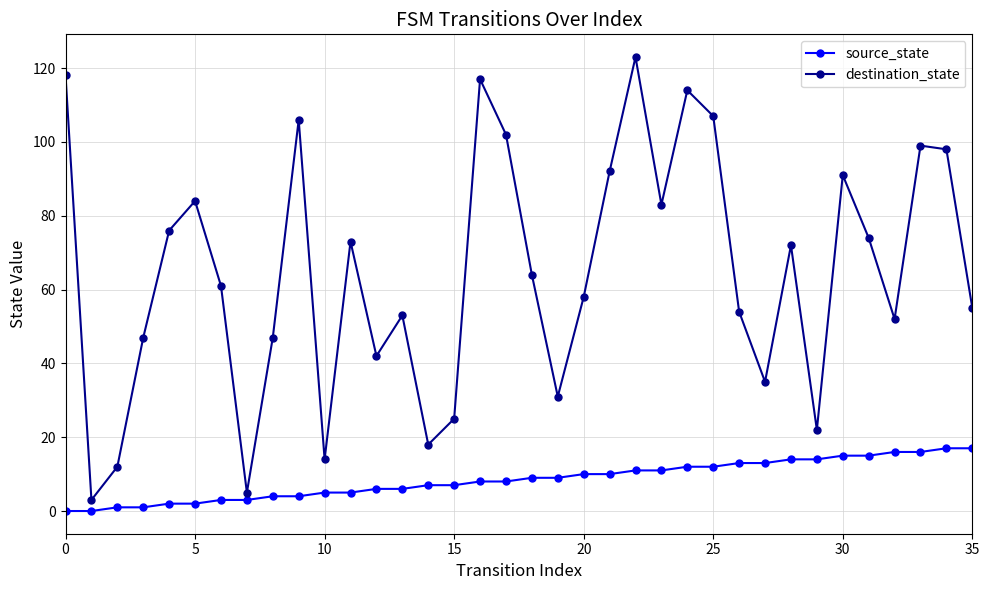

What is the difference between the maximum and minimum values in the destination_state series?

120